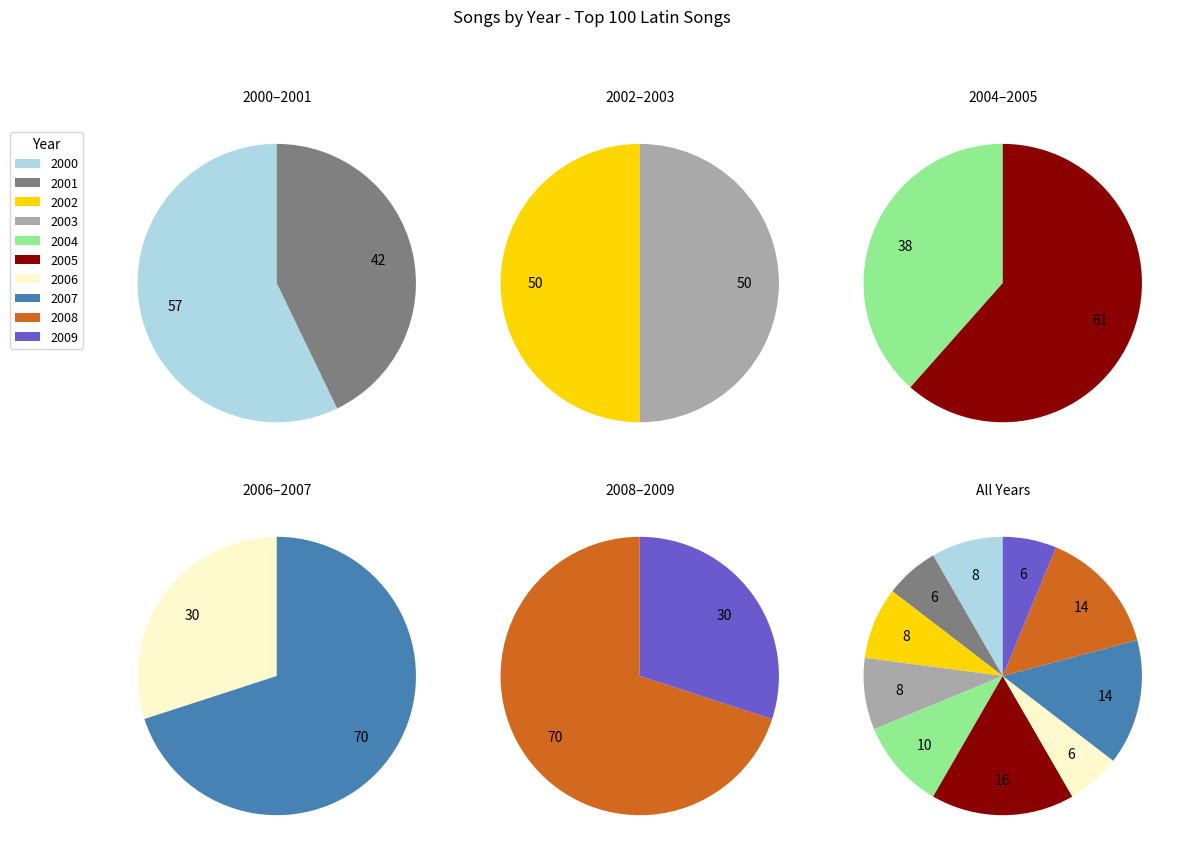

Does 2000 represent more than half of the total?

No